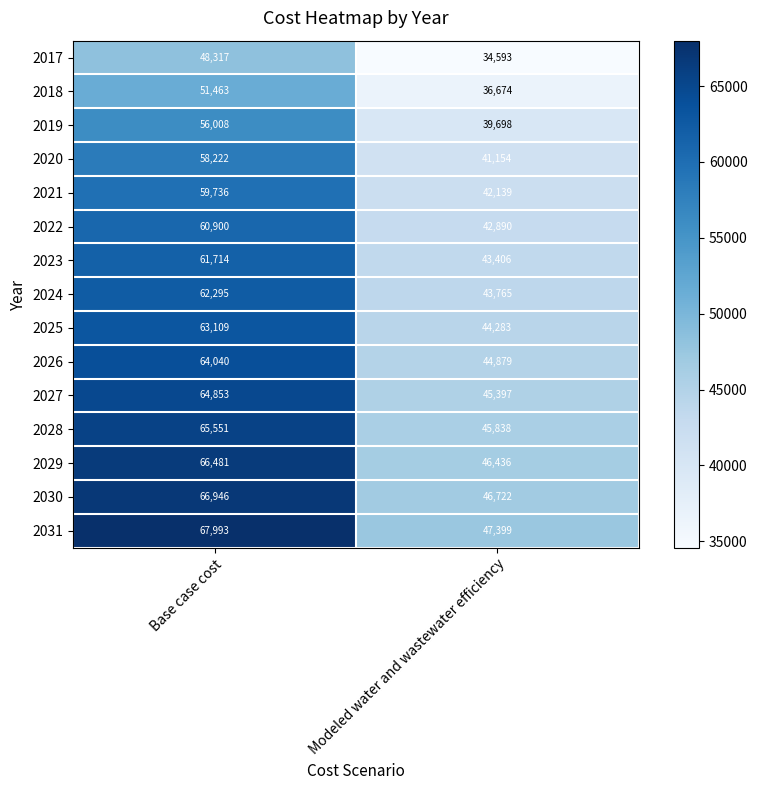

What is the sum of all 2025 values?

107392